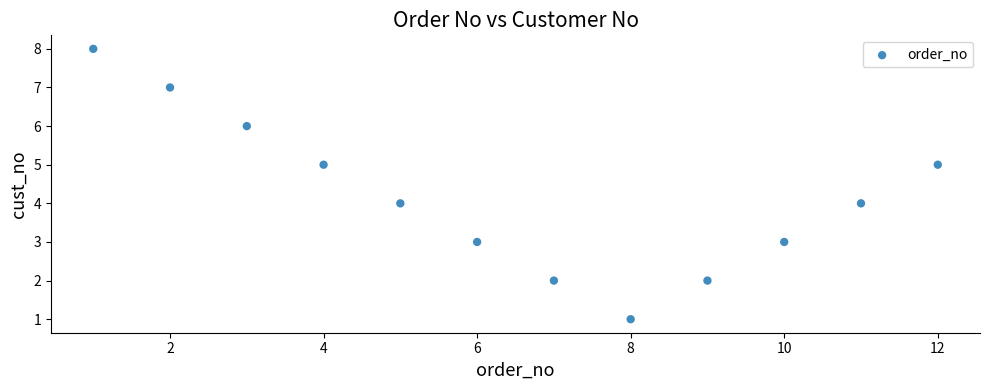

What is the average X value?

6